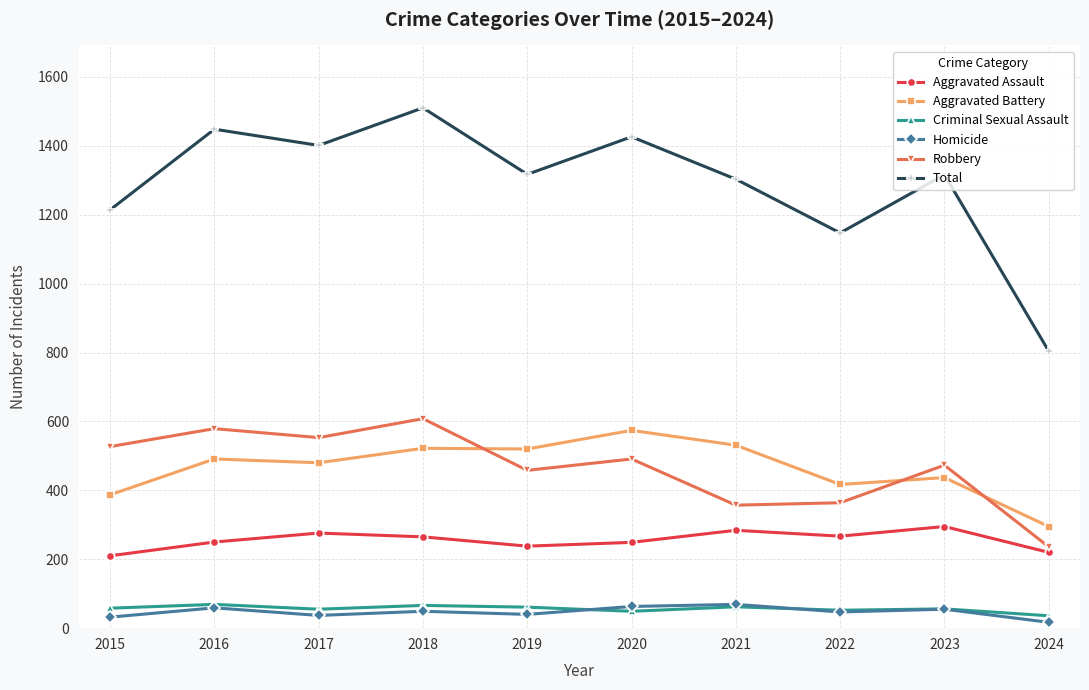

True or false: Aggravated Assault and Total cross at least once.

False